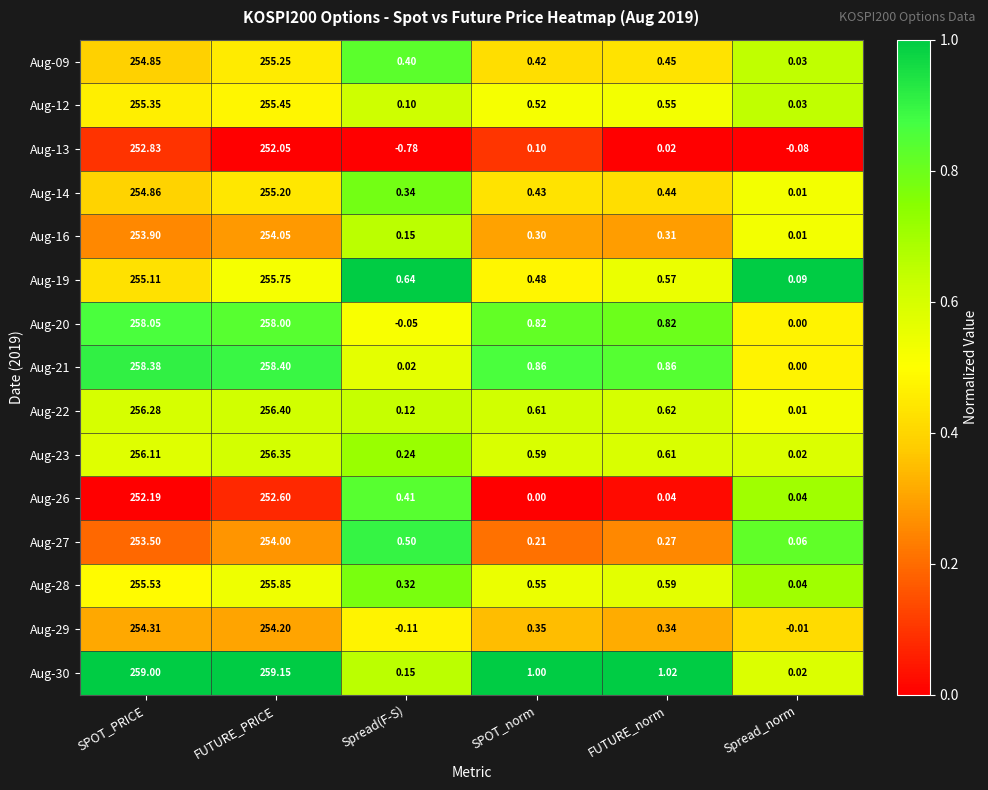

Count the number of categories in the chart.

6